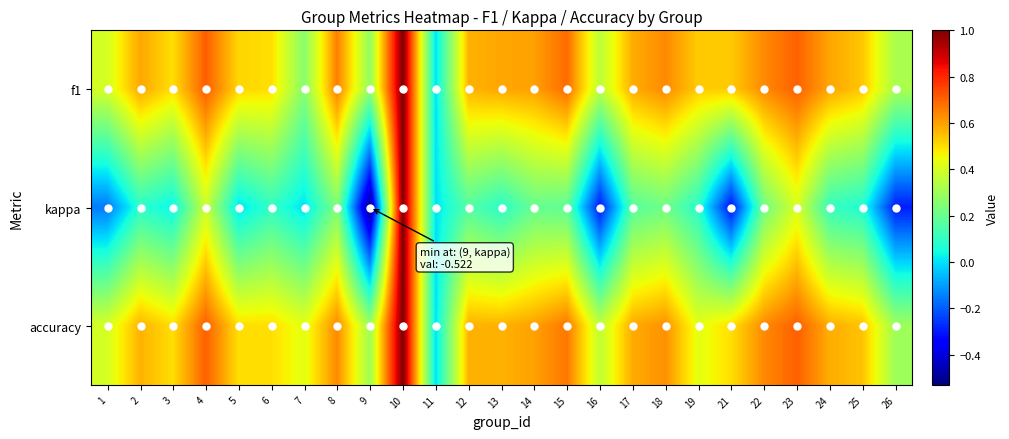

At which category is the sum across all series the highest?

10